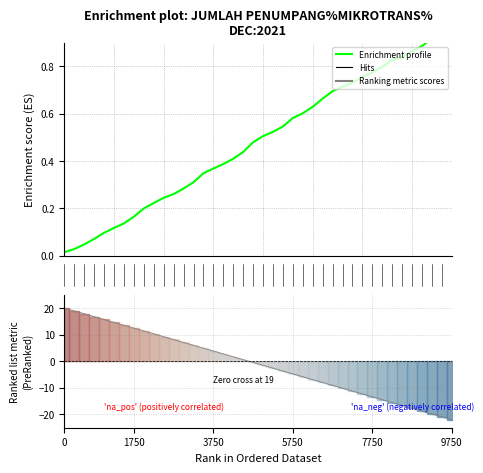

What is the sum of the values at 13 and 15?

0.4